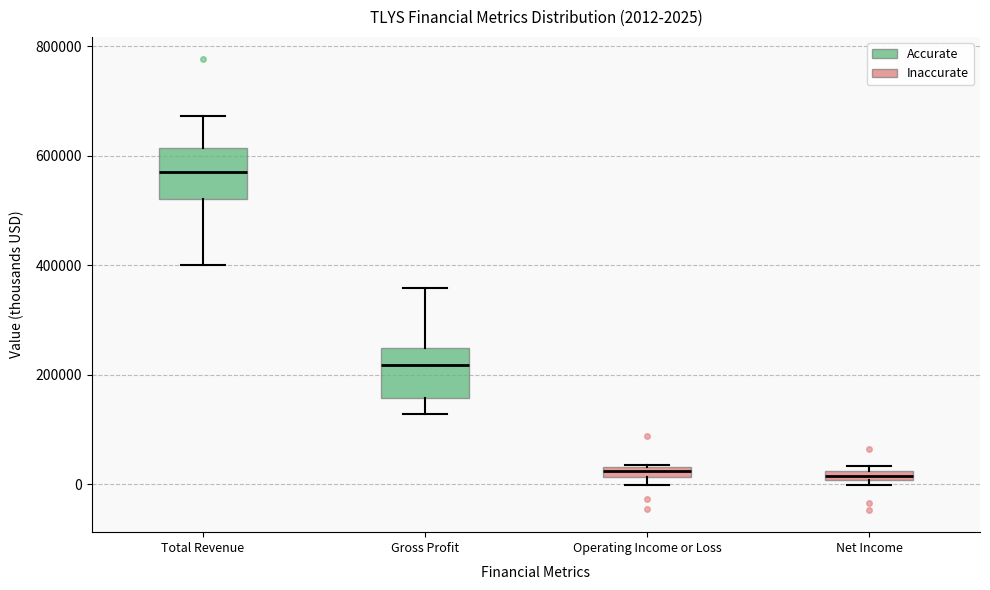

Which box's median line is the highest?

Total Revenue